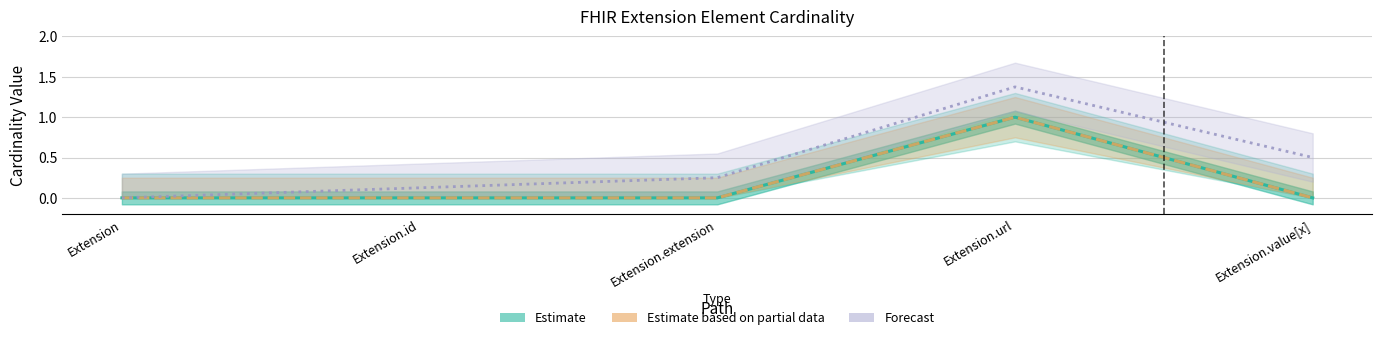

Between Extension and Extension.extension, which is larger?

Extension